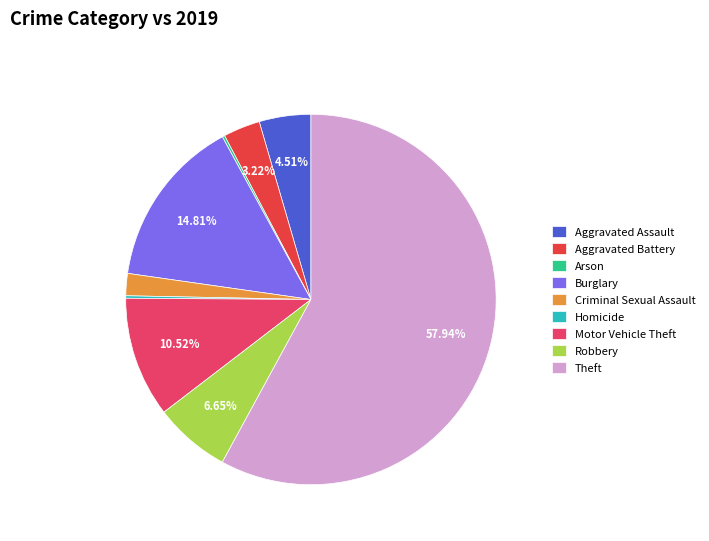

Is it true that Motor Vehicle Theft is 11% of the pie?

True